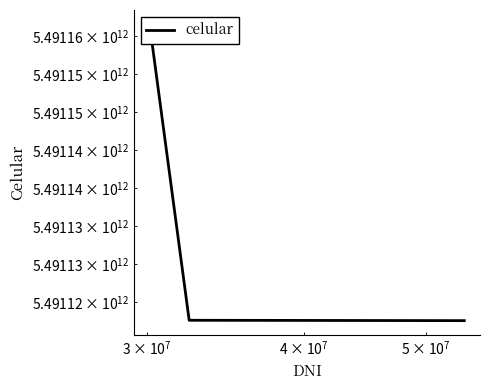

Does the chart have visible grid lines?

No